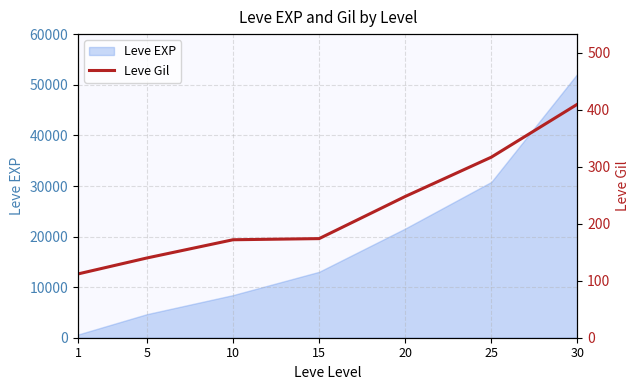

How many values are below 174?

3